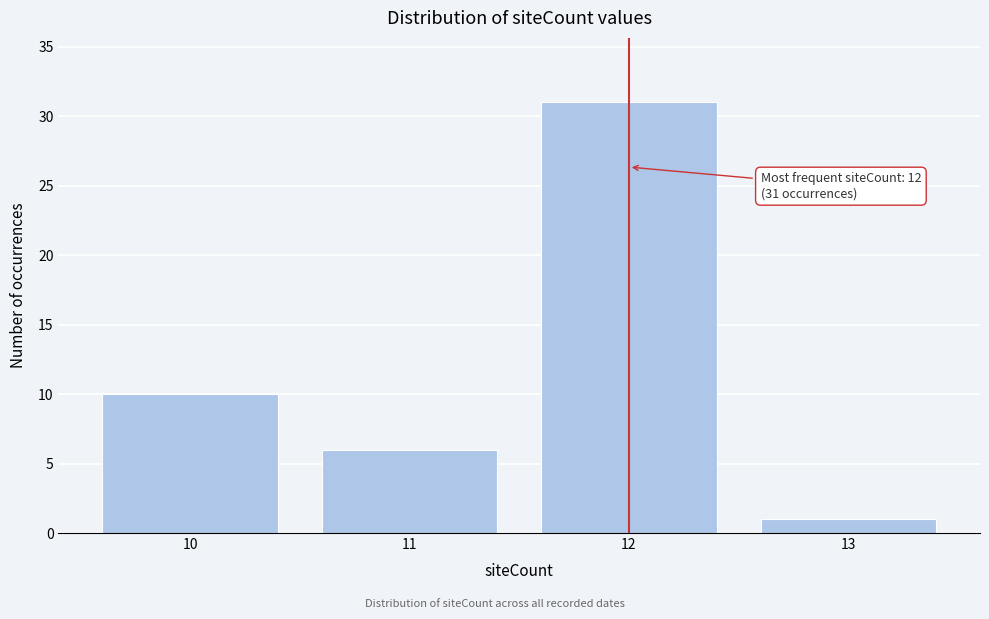

Reading left to right, transcribe all the data shown in this chart.

10=10	11=6	12=31	13=1